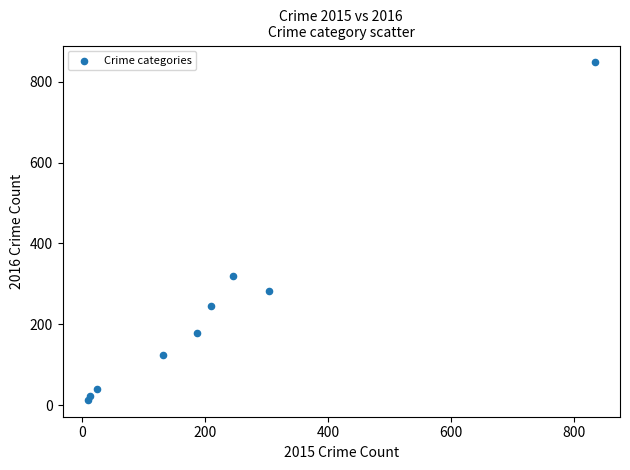

What Y value in the scatter plot is closest to 430?

320